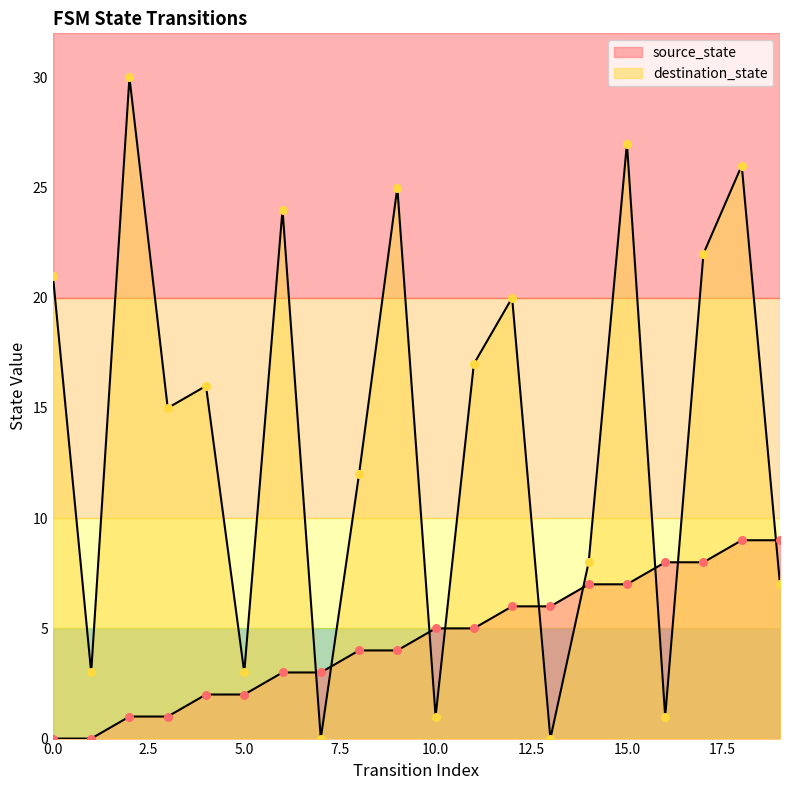

Is the value of source_state at 8 greater than the value of destination_state at 3?

No